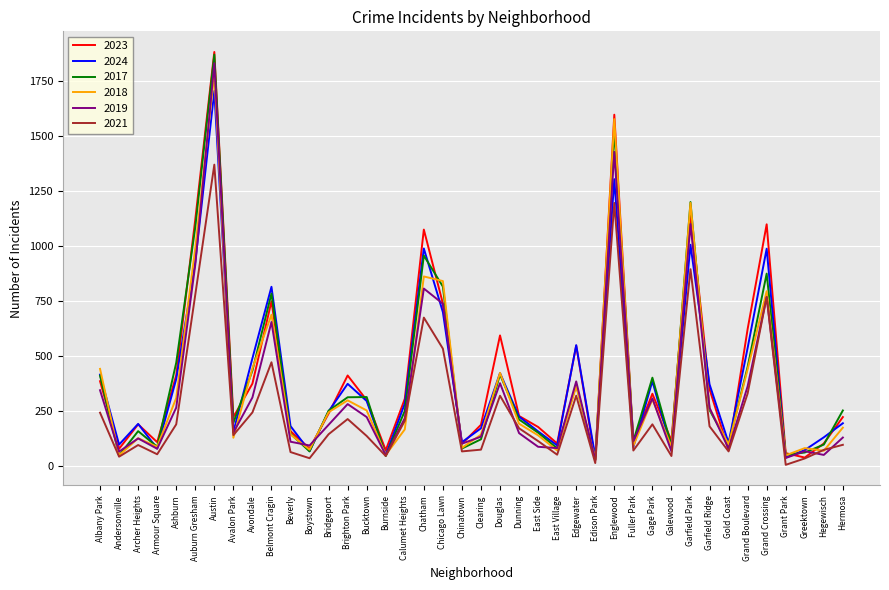

How many lines are shown in the chart?

6